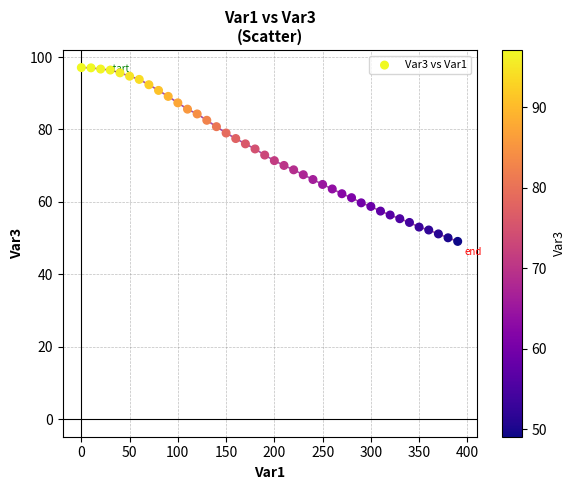

What is the range of X values (max minus min)?

390.0